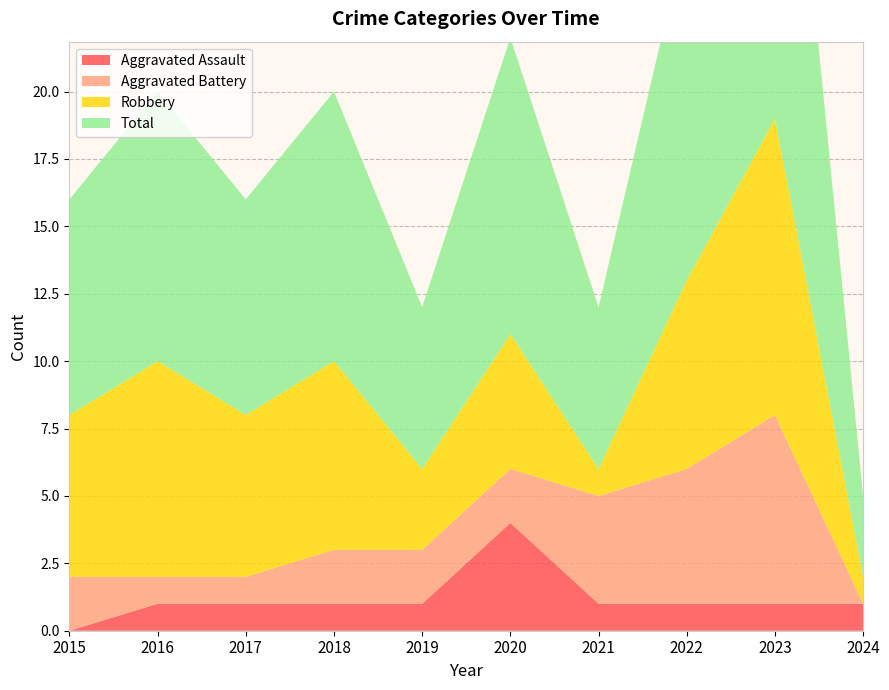

Reading left to right, extract all data points from this chart.

Aggravated Assault: 2015=0	2016=1	2017=1	2018=1	2019=1	2020=4	2021=1	2022=1	2023=1	2024=1
Aggravated Battery: 2015=2	2016=1	2017=1	2018=2	2019=2	2020=2	2021=4	2022=5	2023=7	2024=0
Robbery: 2015=6	2016=8	2017=6	2018=7	2019=3	2020=5	2021=1	2022=7	2023=11	2024=1
Total: 2015=8	2016=10	2017=8	2018=10	2019=6	2020=11	2021=6	2022=13	2023=19	2024=3